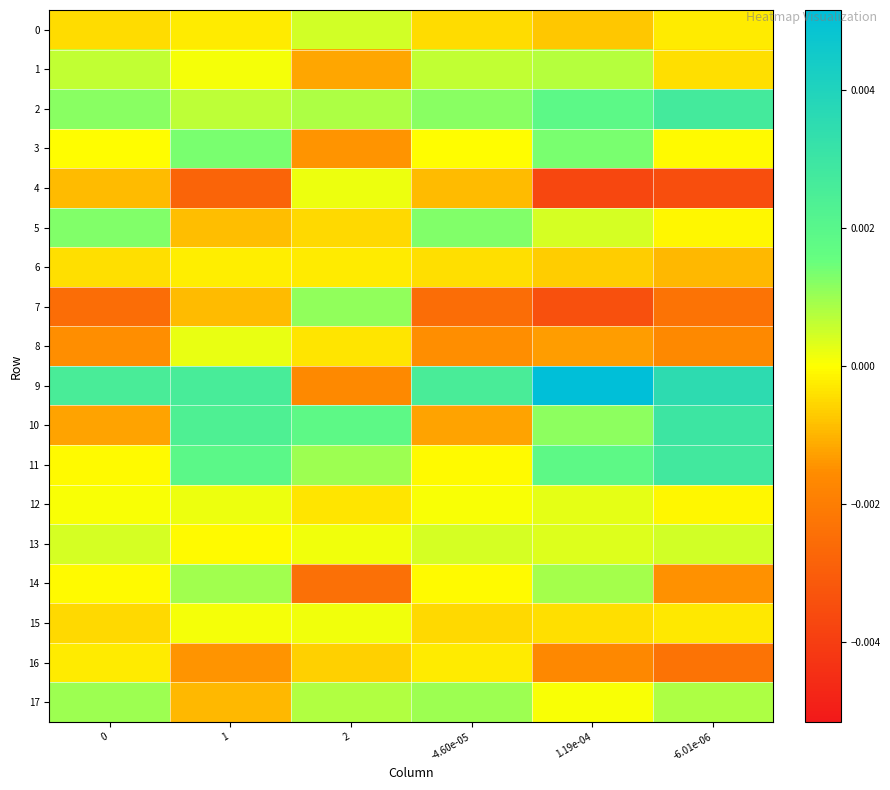

At which category does the chart reach its peak across all series?

1.19e-04